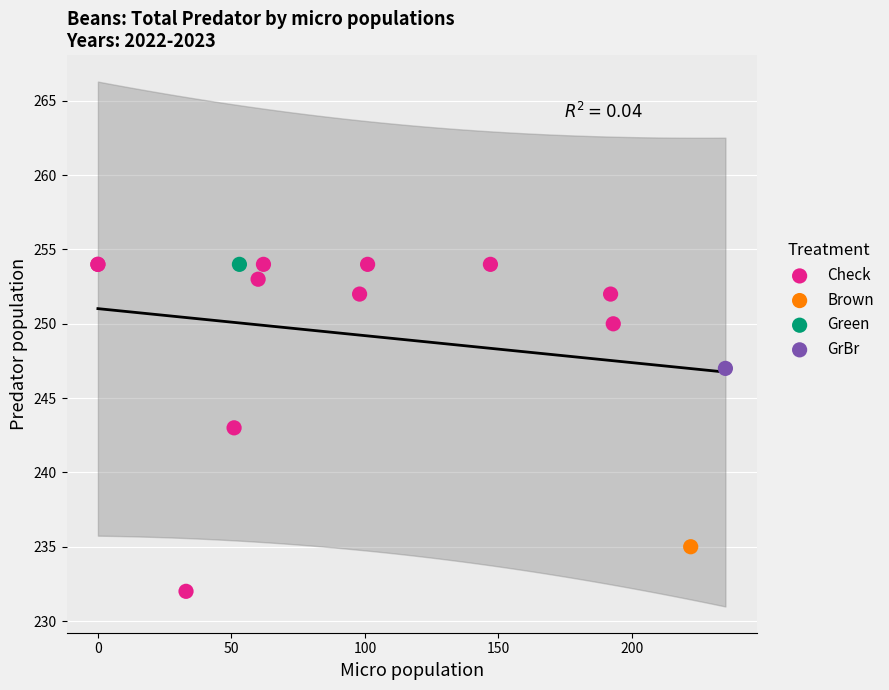

What are all the series names shown in the legend?

Check, Brown, Green, GrBr